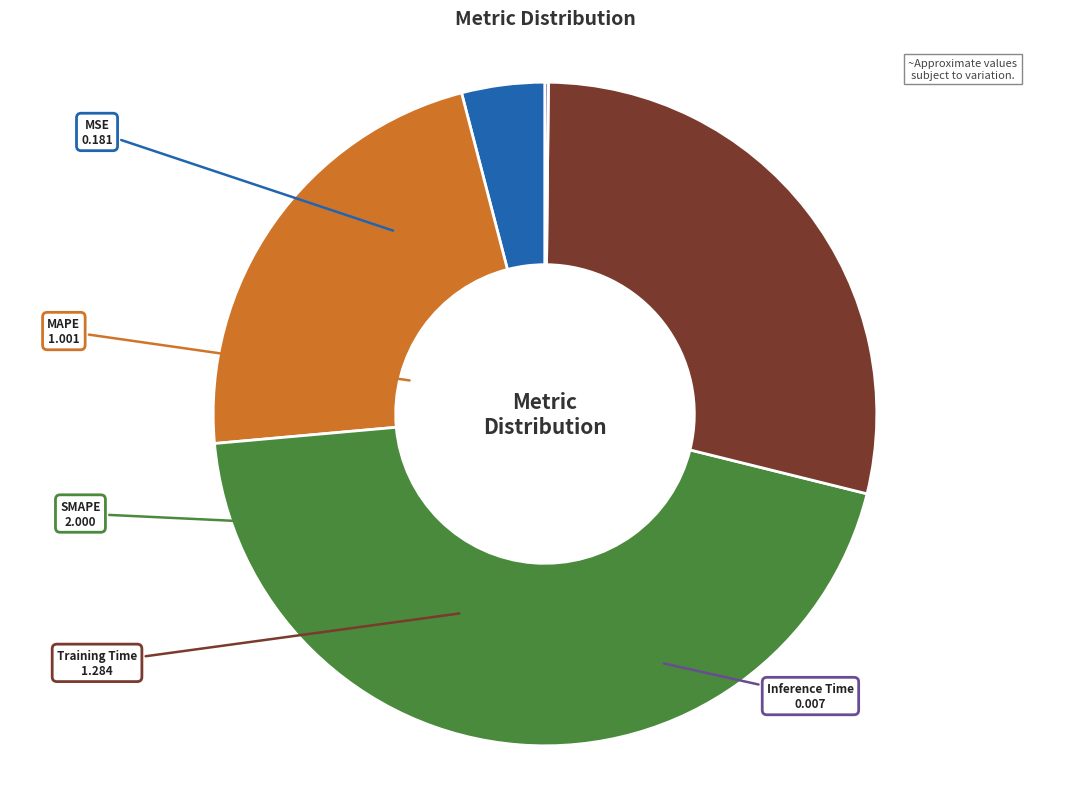

Between MAPE and Training Time, which is larger?

Training Time